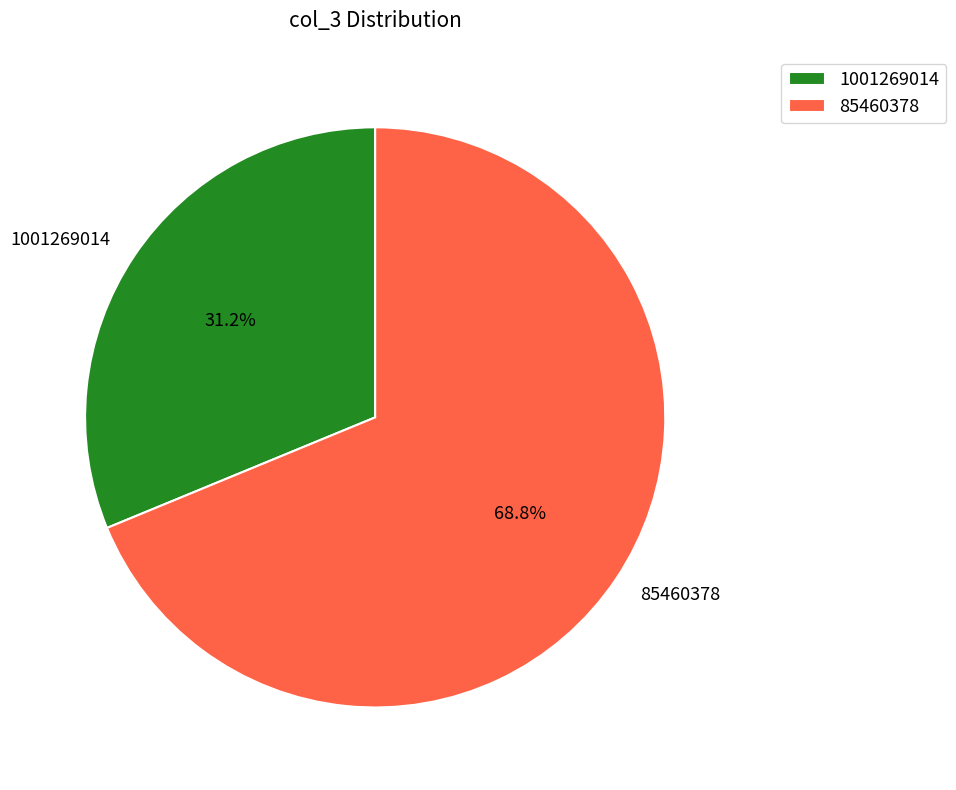

Which category has the biggest portion of the pie?

85460378